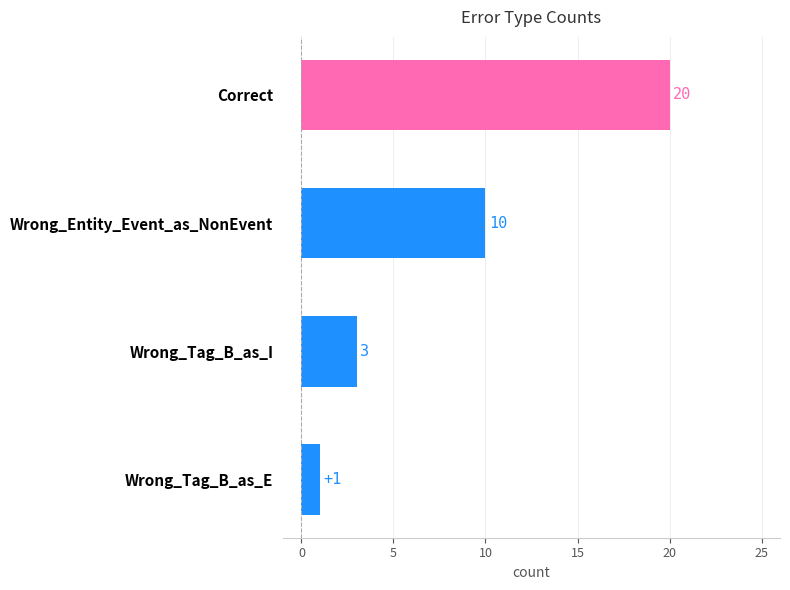

What is the sum of all values?

34